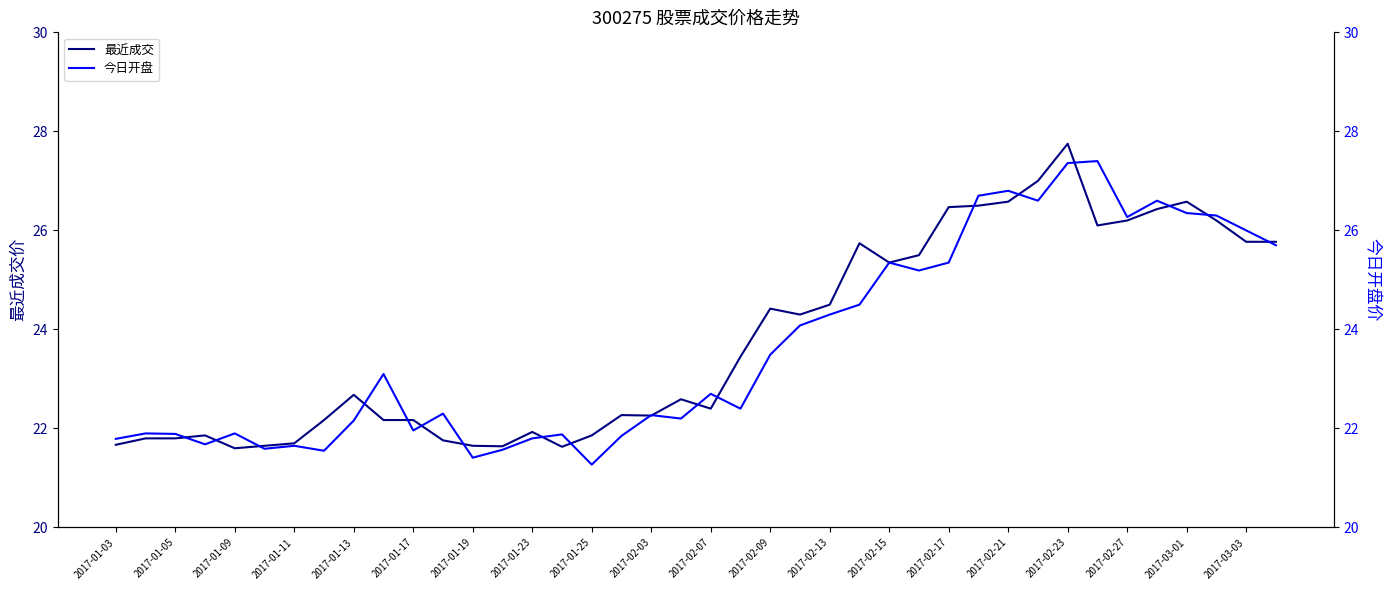

What are all the series names shown in the legend?

最近成交, 今日开盘